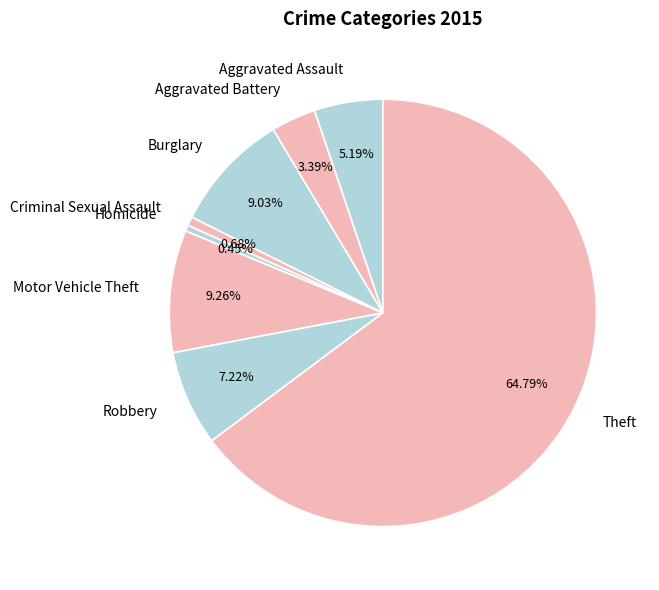

Is Motor Vehicle Theft the majority of the pie?

No